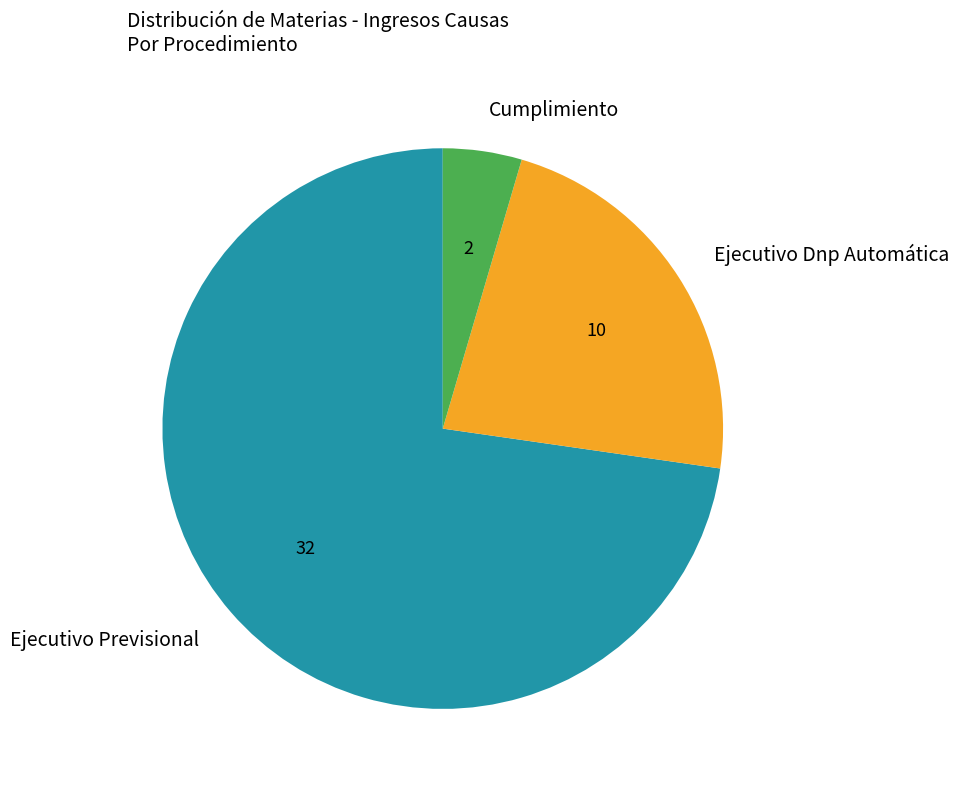

The Cumplimiento slice represents 5% of the pie. True or false?

True